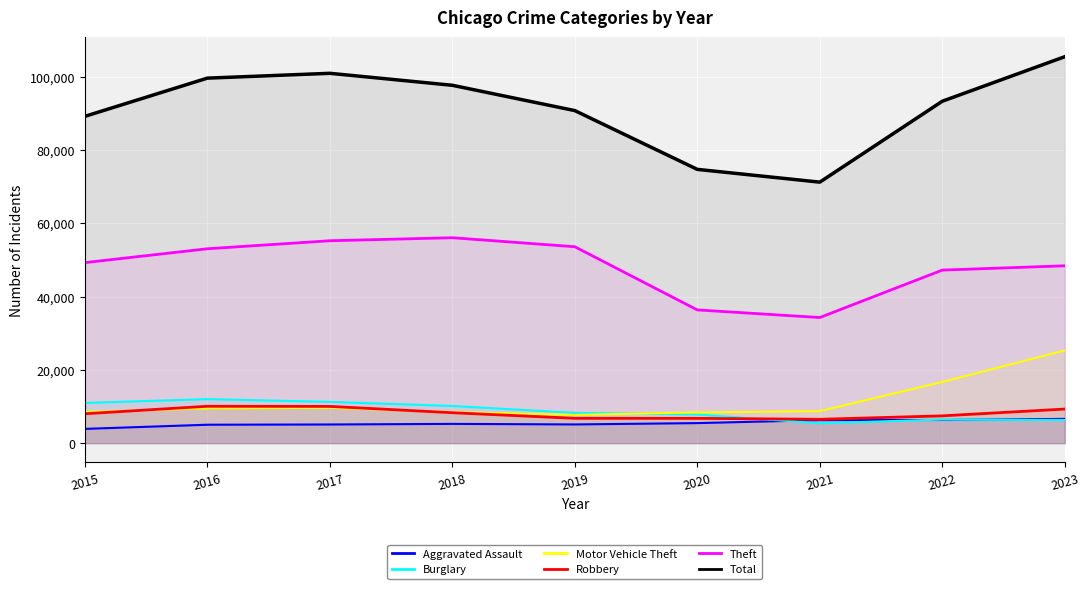

At which label does Burglary reach its peak?

2016